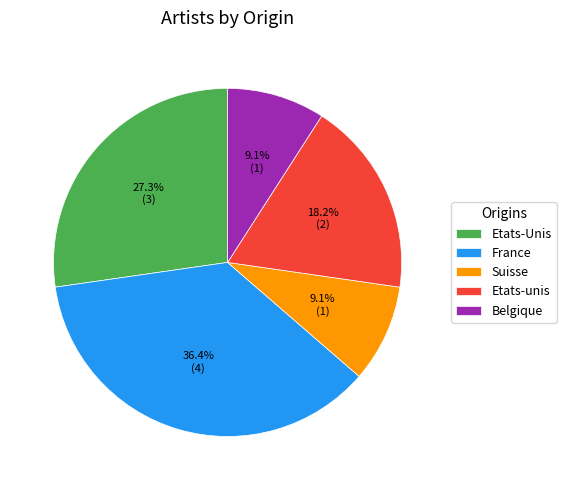

What portion of the pie excludes Etats-Unis?

72.7%